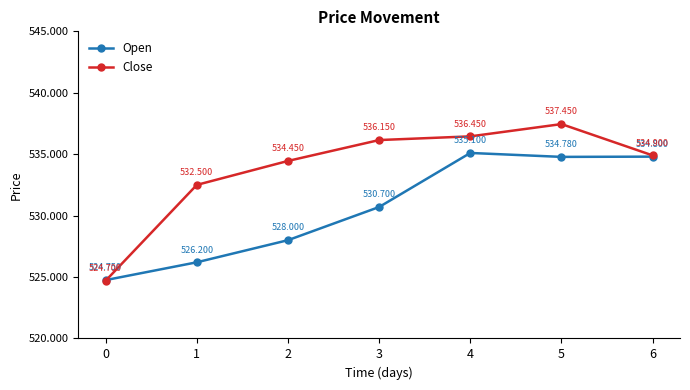

At which label is Open closest to 529?

2